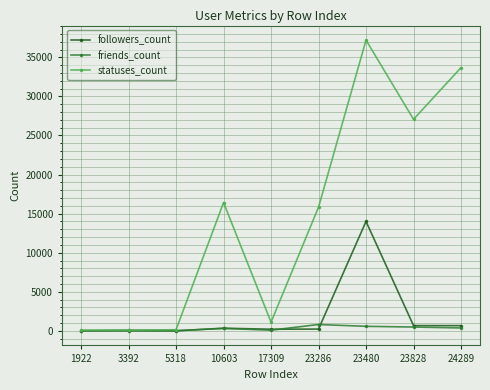

What is the approximate value of friends_count at 24289?

374